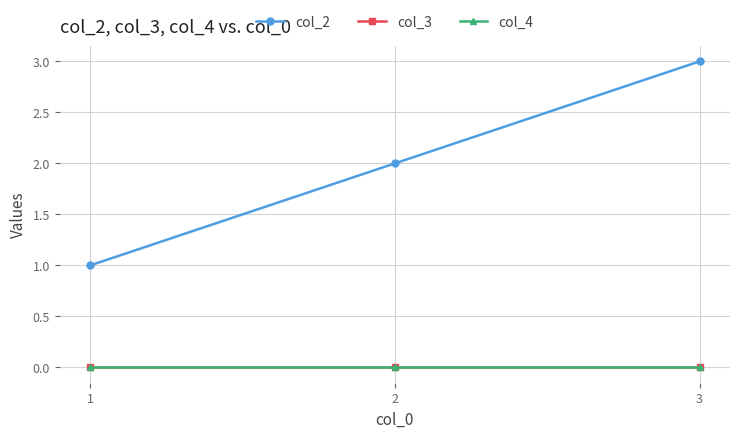

Does the chart display data point markers on the line(s)?

Yes